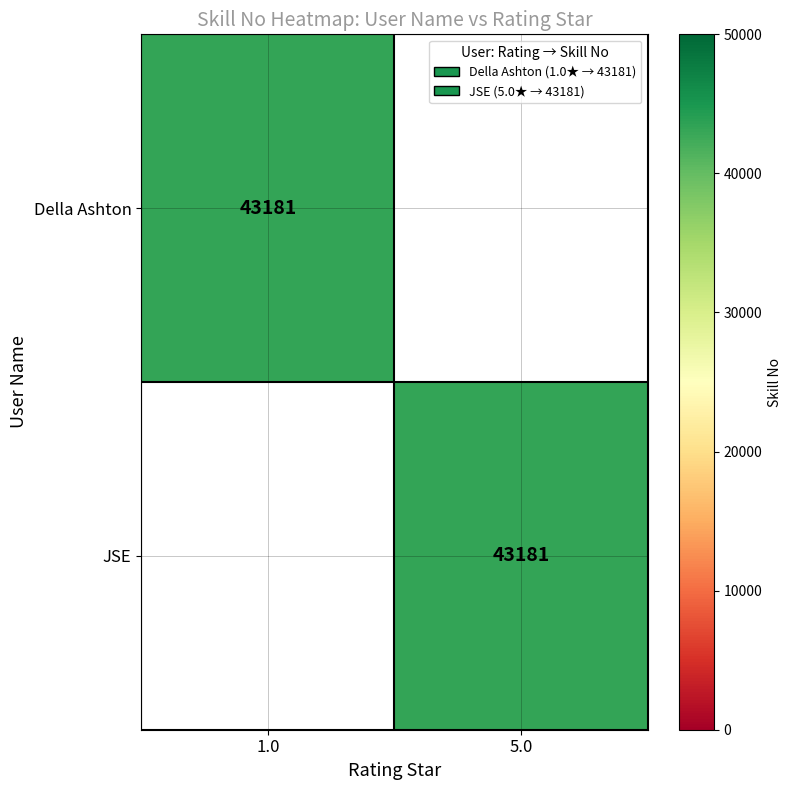

The value of JSE at 5.0 is 43181. True or false?

True